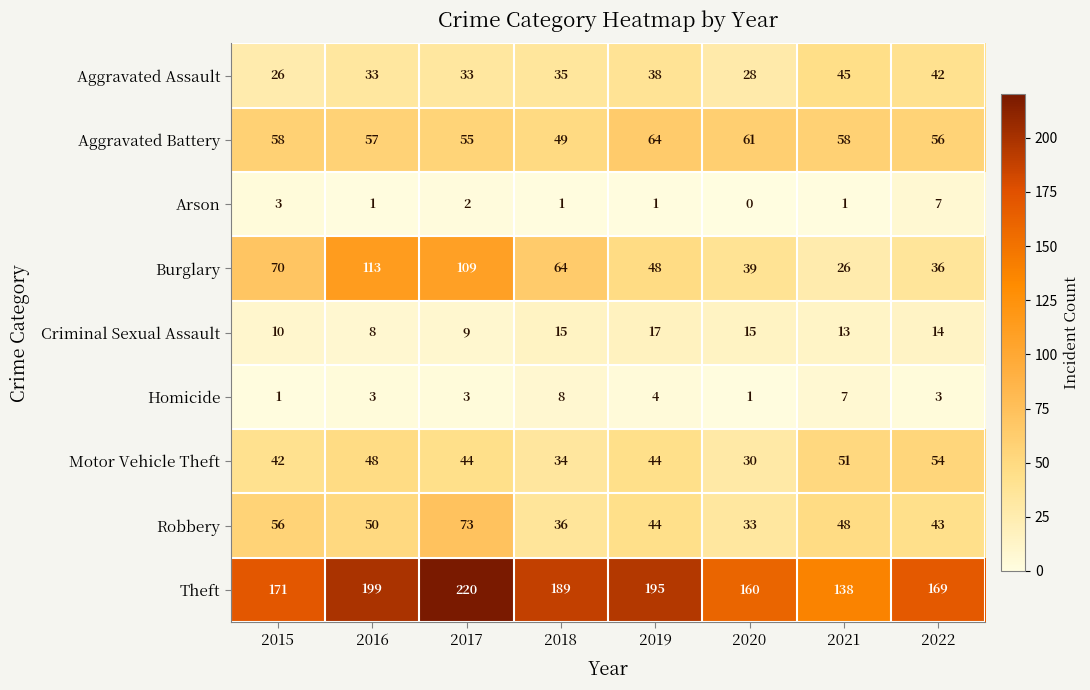

Is the value of Theft at 2018 greater than the value of Motor Vehicle Theft at 2020?

Yes